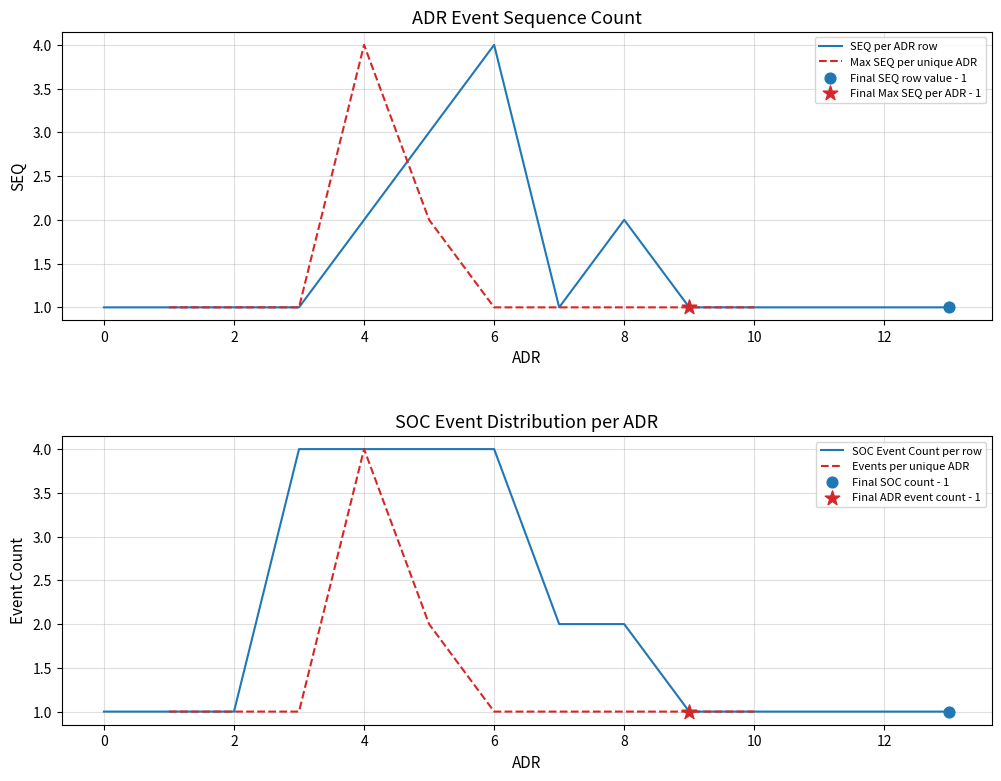

Which series has the largest total across all categories?

SOC_count